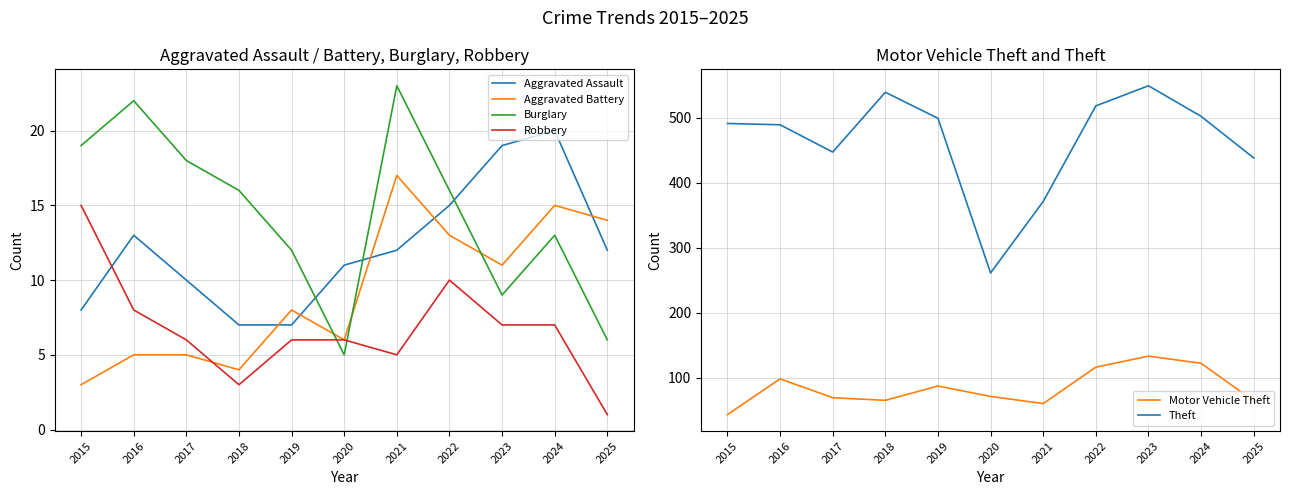

How many values in the Aggravated Battery series exceed 8?

5